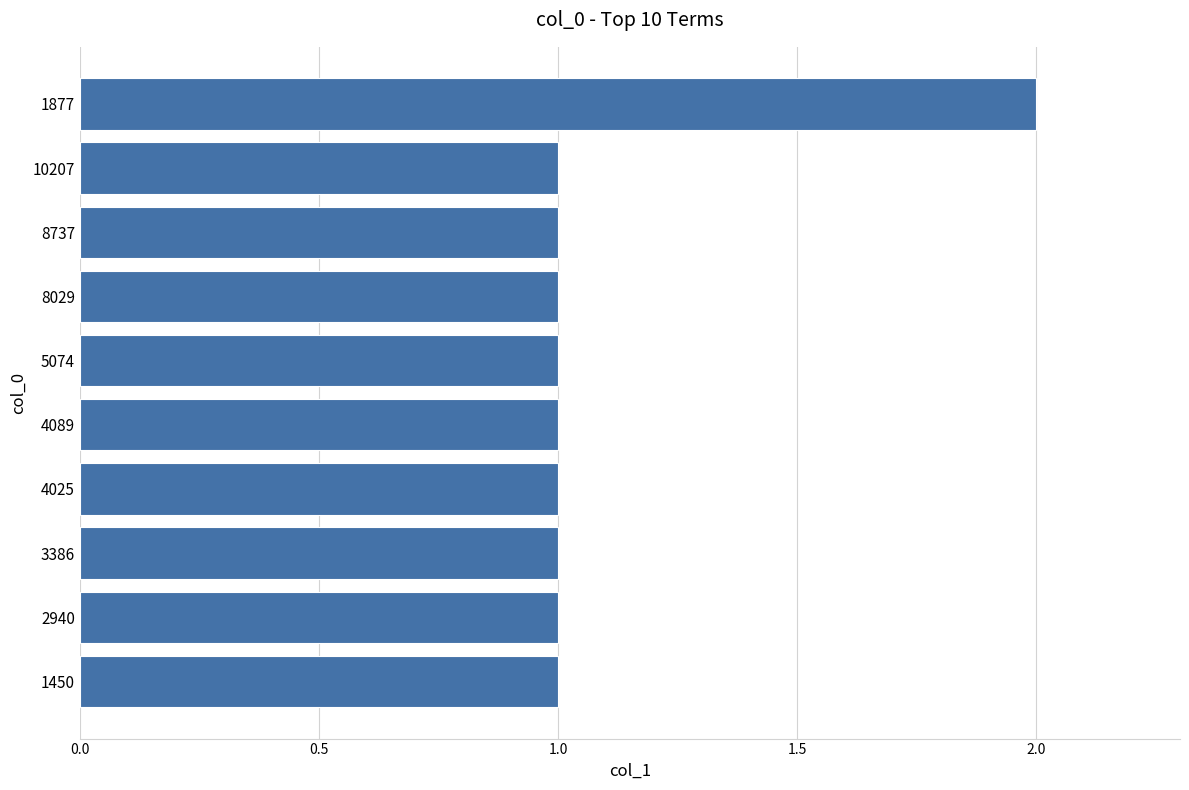

Which has a higher value, 4089 or 1877?

1877